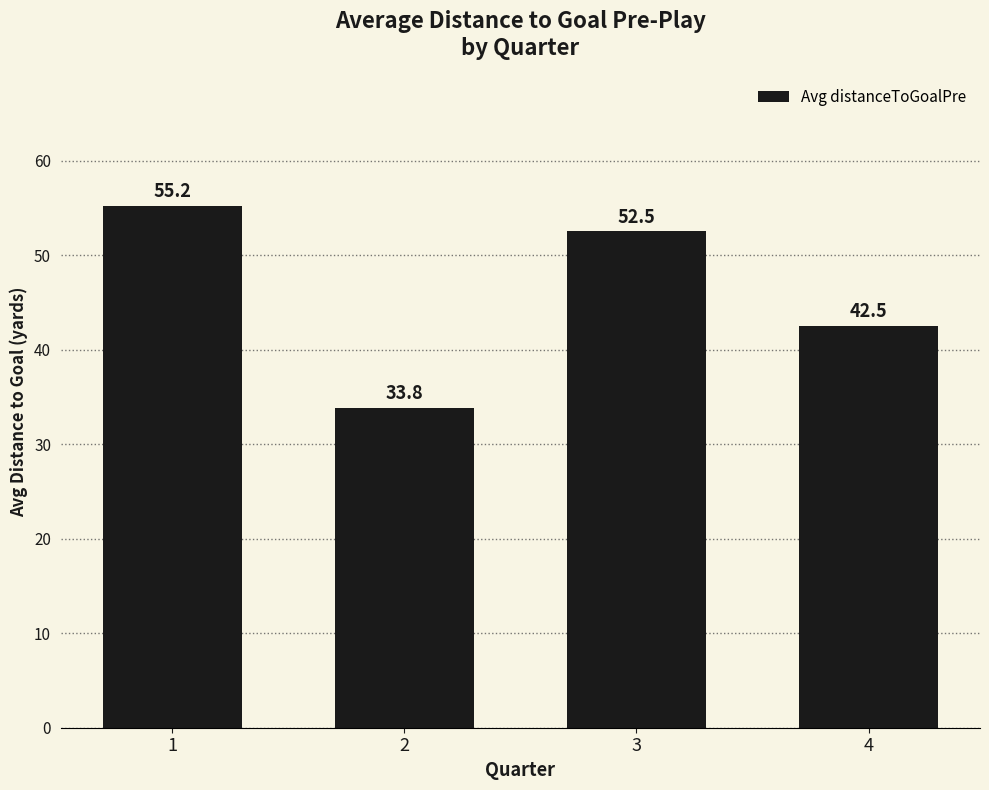

What is the change in value from 3 to 4?

-10.0